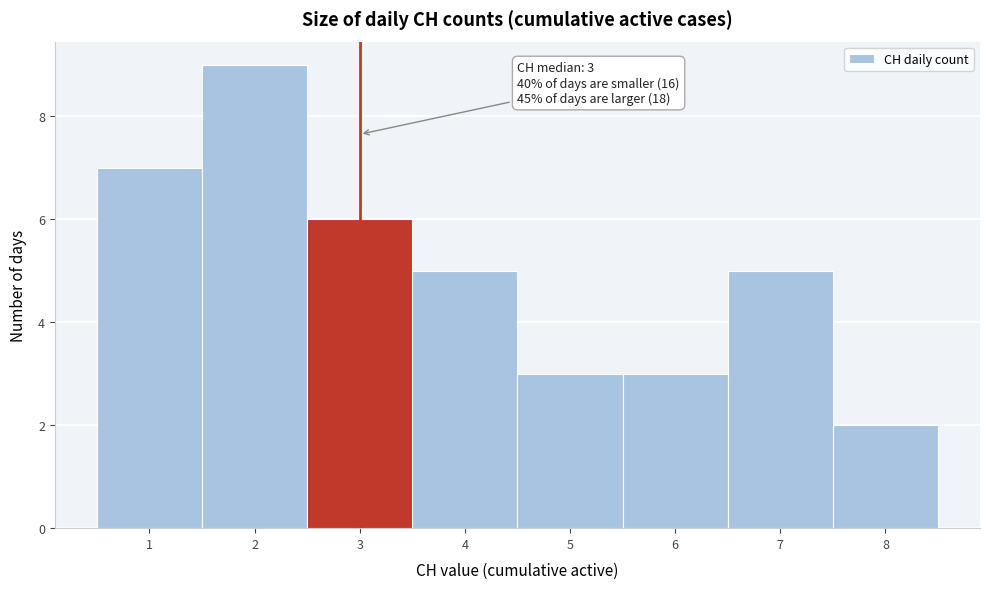

Which range on the x-axis has the tallest bar?

1.5 to 2.5